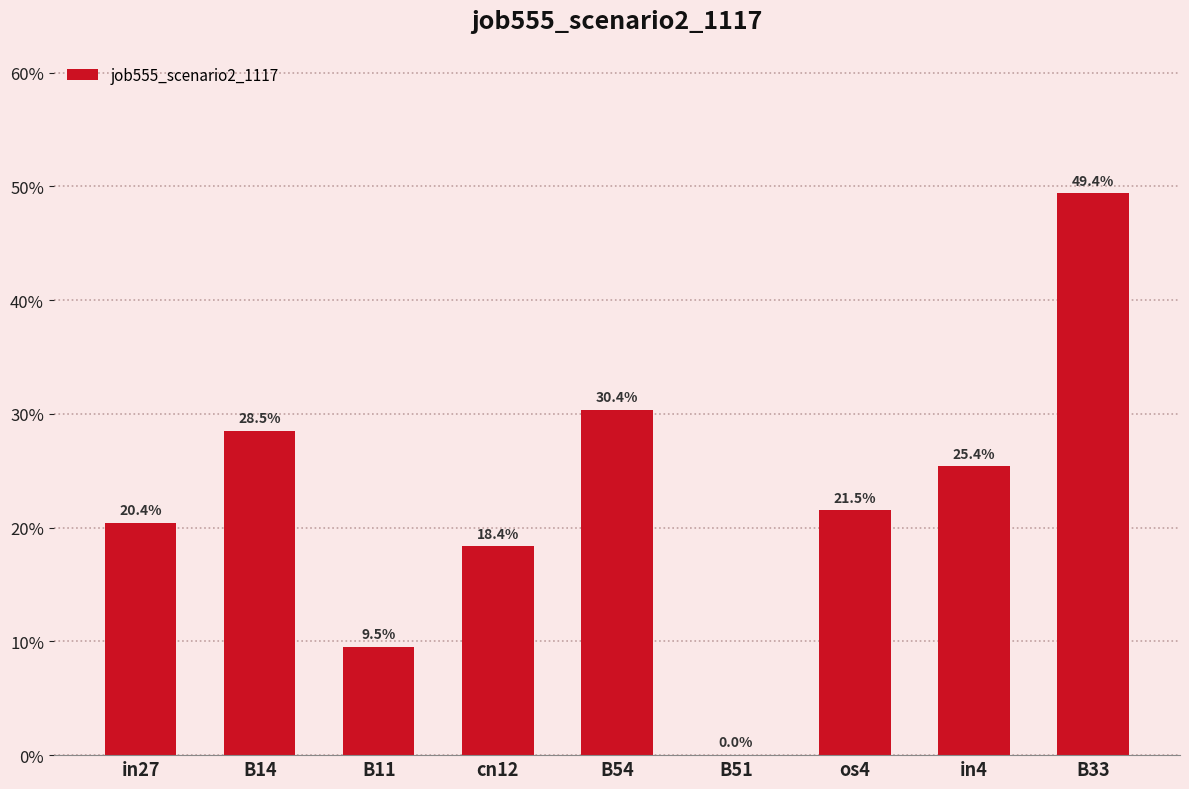

Are the bars horizontal?

No